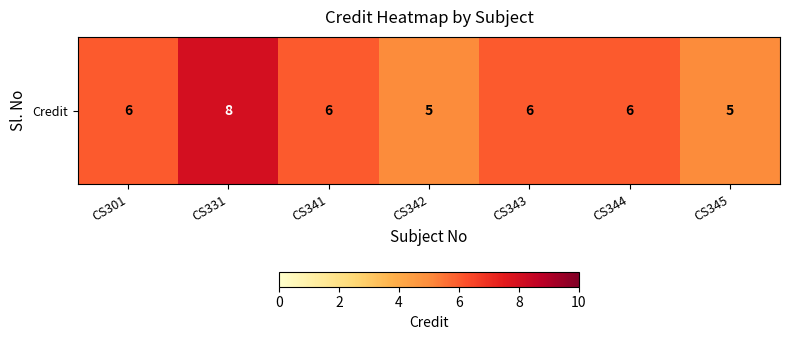

Reading left to right, what are all the values shown in this chart?

6	8	6	5	6	6	5